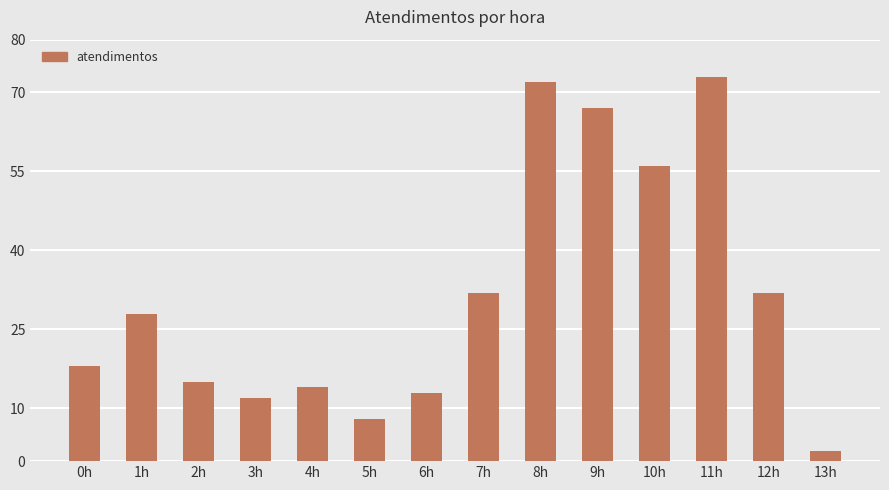

Reading right to left, transcribe all the data shown in this chart.

2	32	73	56	67	72	32	13	8	14	12	15	28	18